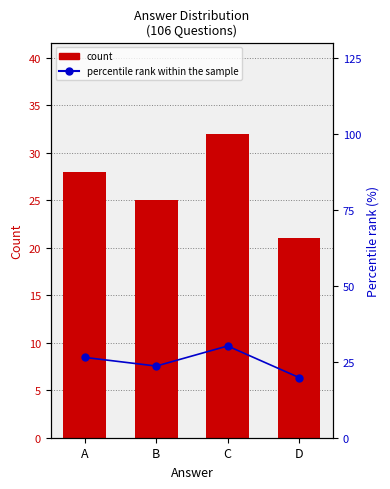

Which series has the widest spread of values?

count